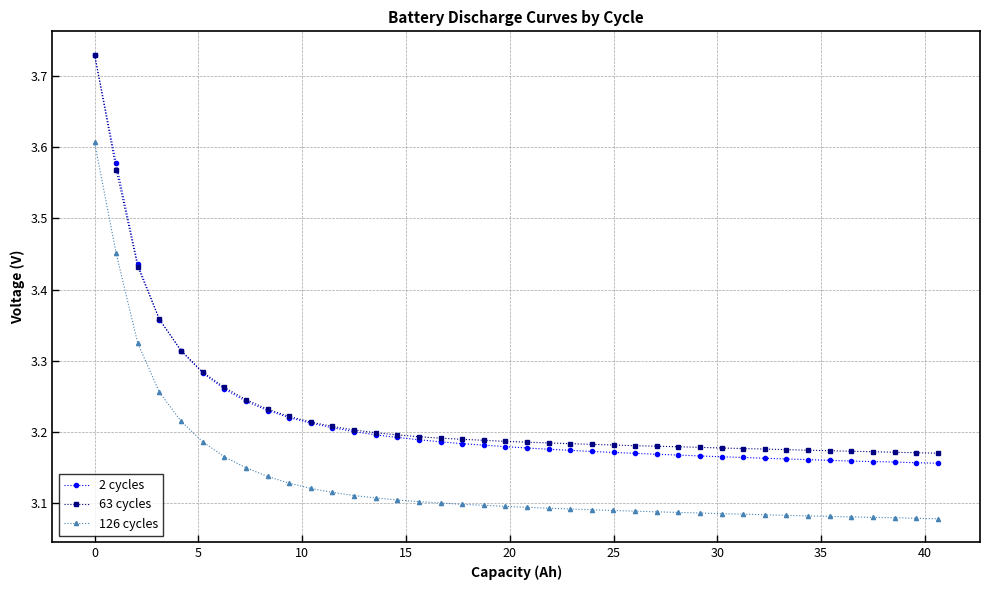

Does the chart have visible grid lines?

Yes